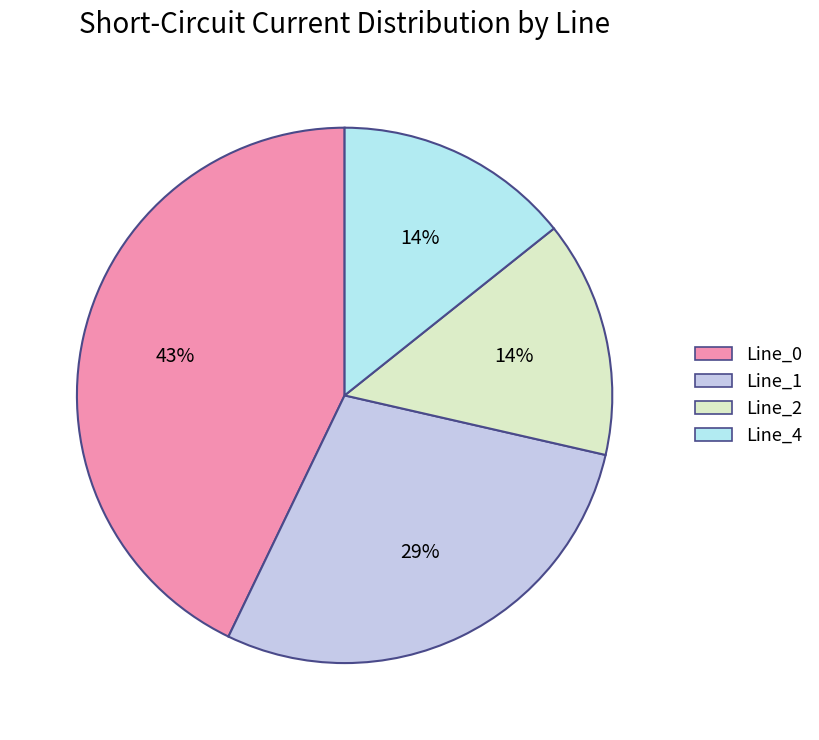

Is it true that Line_2 is 8% of the pie?

False